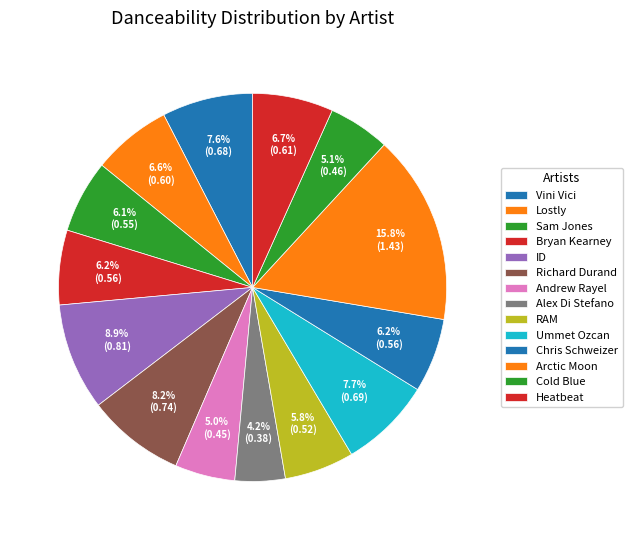

What is the smallest slice in the pie chart?

Alex Di Stefano